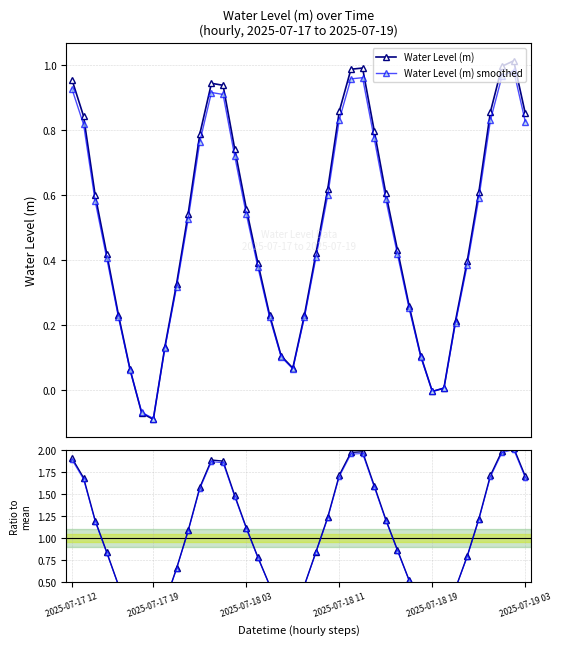

True or false: Water Level (m) smoothed and Ratio smoothed intersect in this chart.

True